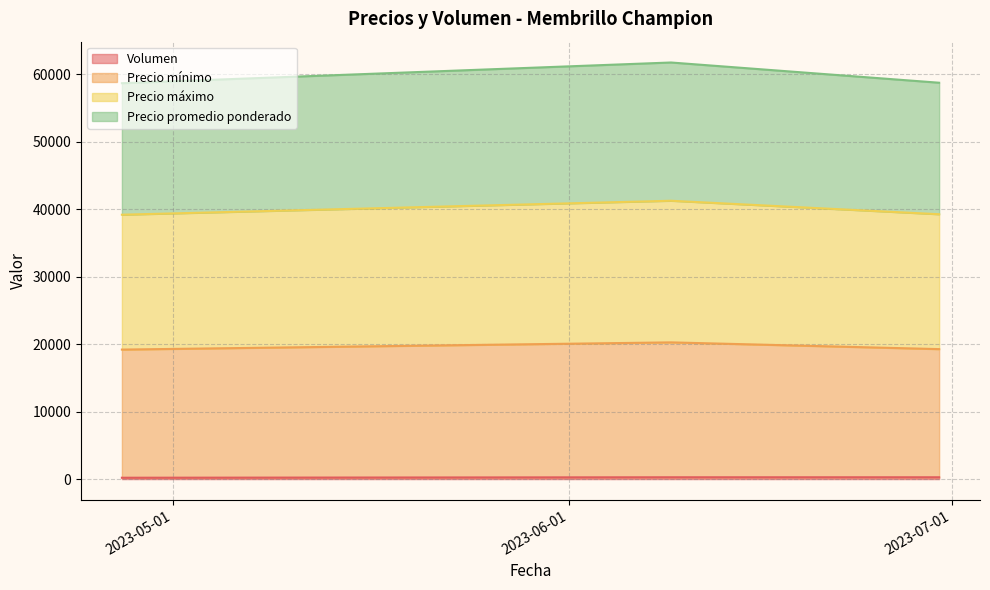

True or false: Volumen has a value of 270 at 2023-06-30.

True